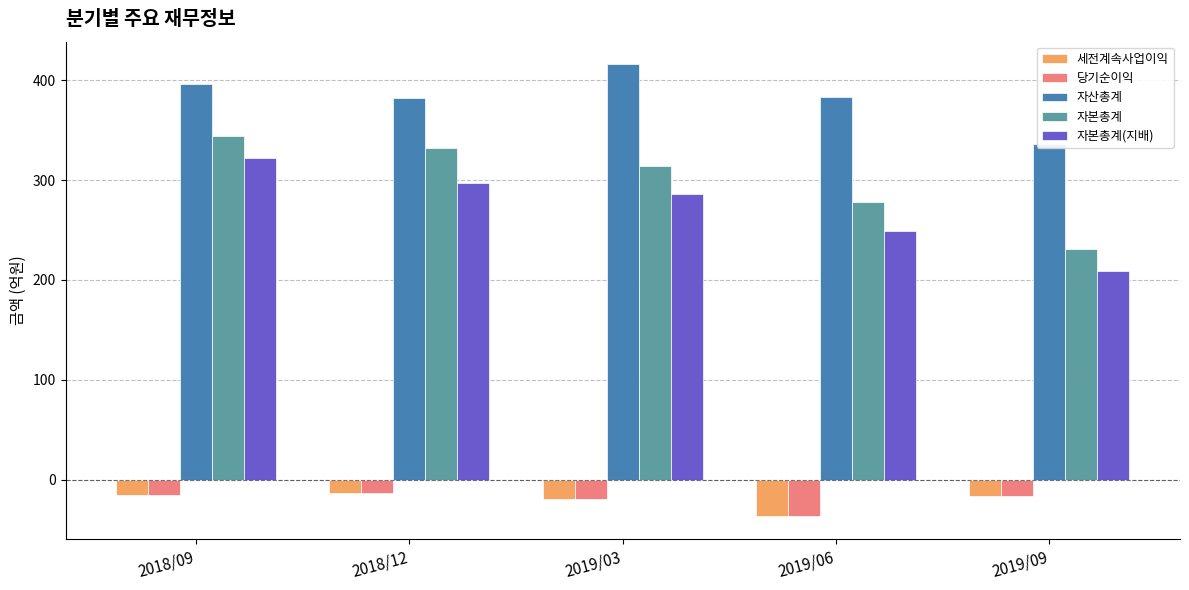

What are all the series names shown in the legend?

세전계속사업이익, 당기순이익, 자산총계, 자본총계, 자본총계(지배)